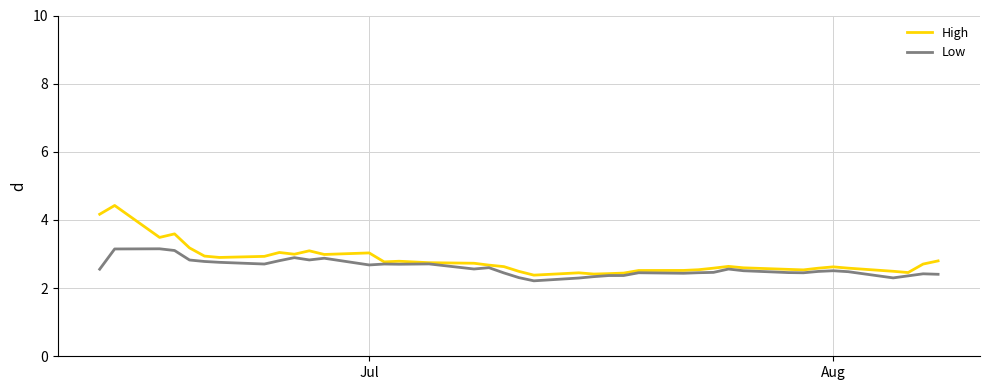

What is the minimum value shown in the chart?

2.2